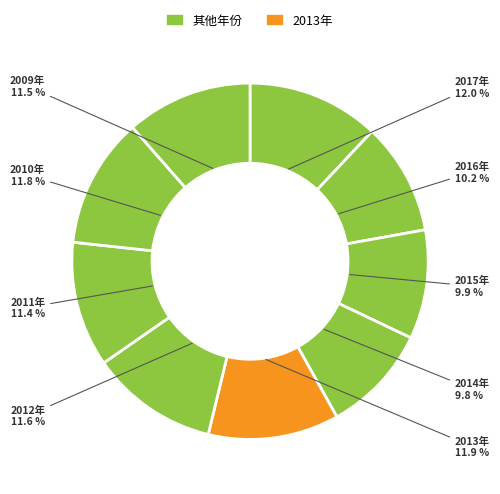

What is the smallest slice in the pie chart?

2014年